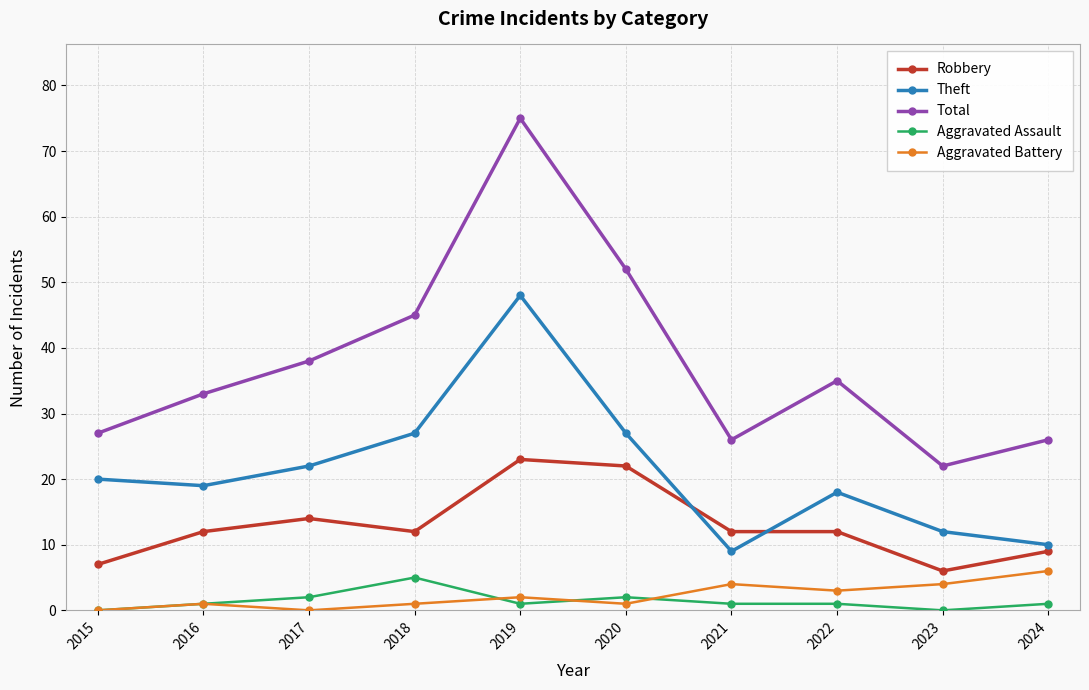

At which category is the sum across all series the highest?

2019